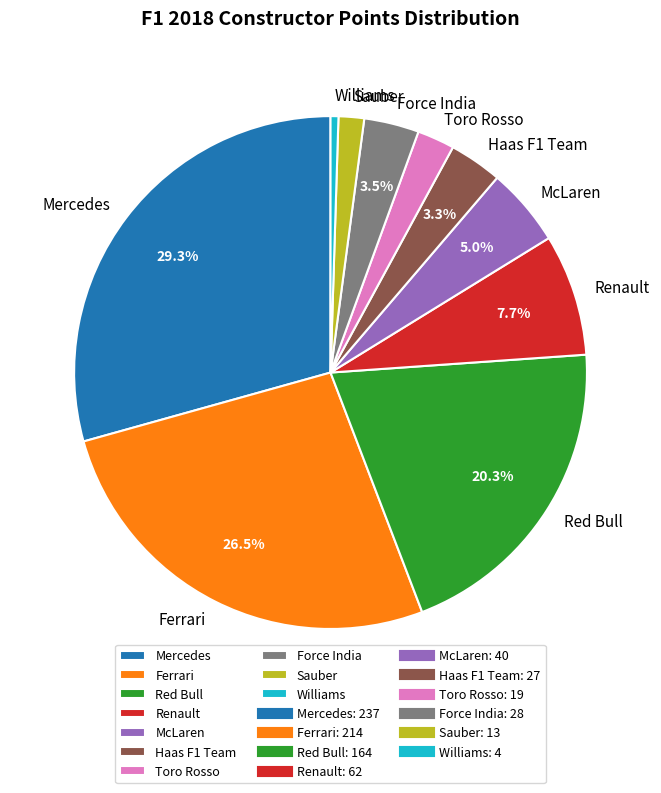

Is there any slice that represents more than half of the pie?

No